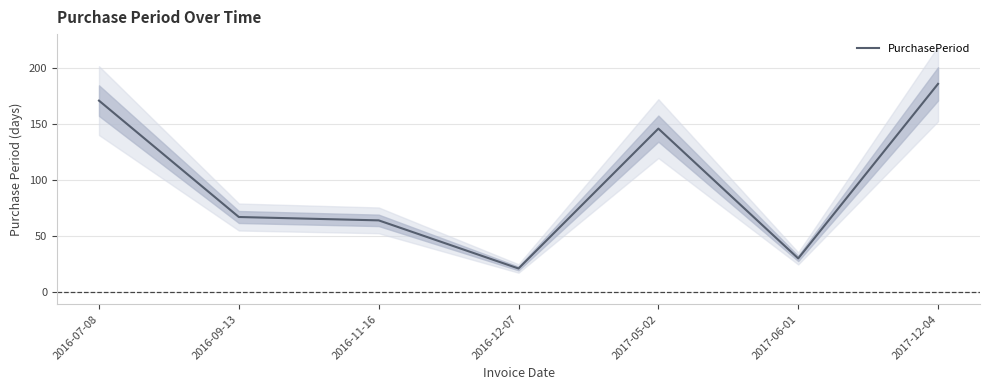

What is the smallest value displayed?

21